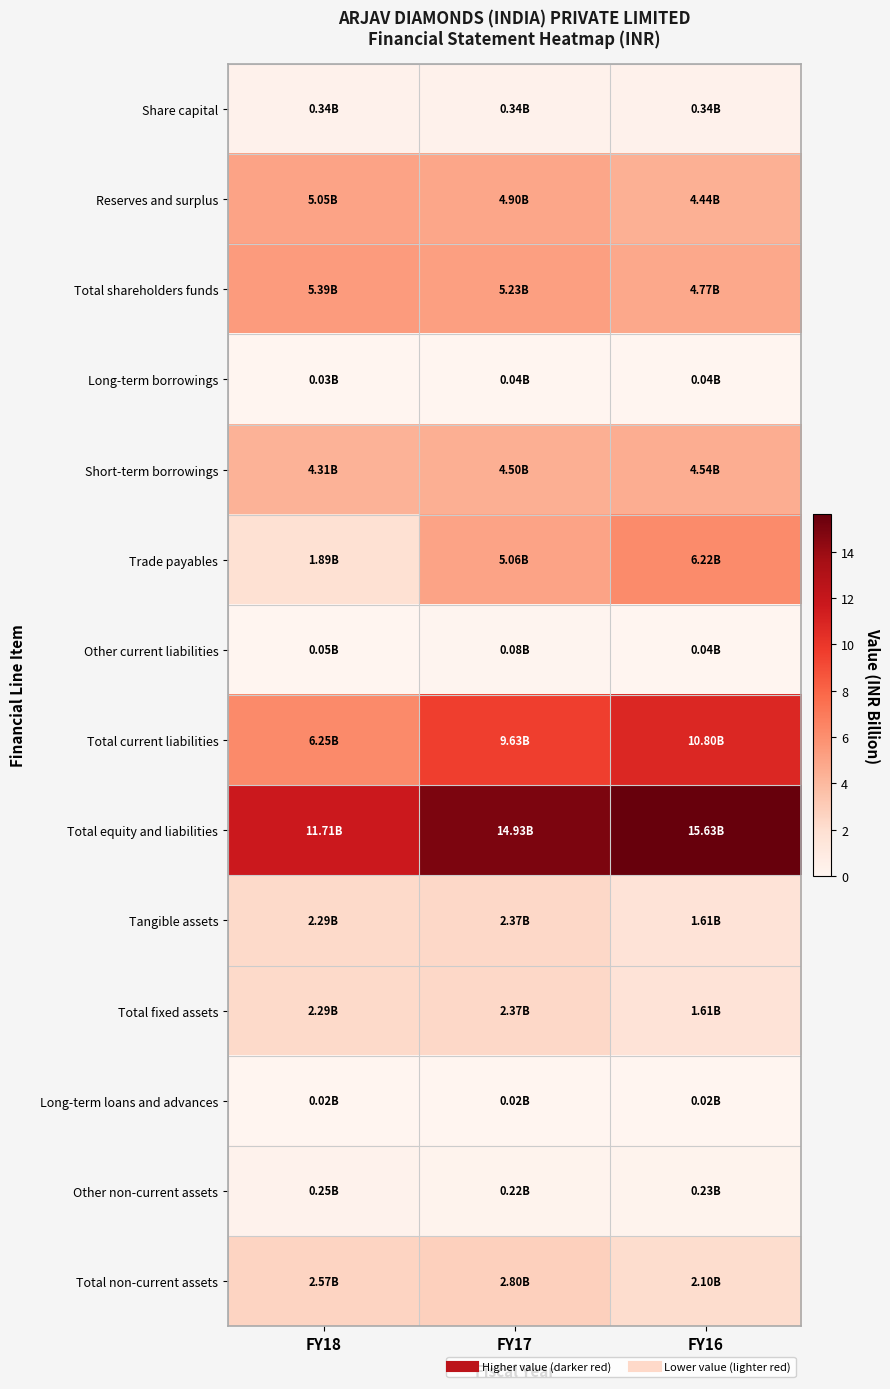

Between FY17 and FY16, which series saw the biggest shift?

Total current liabilities